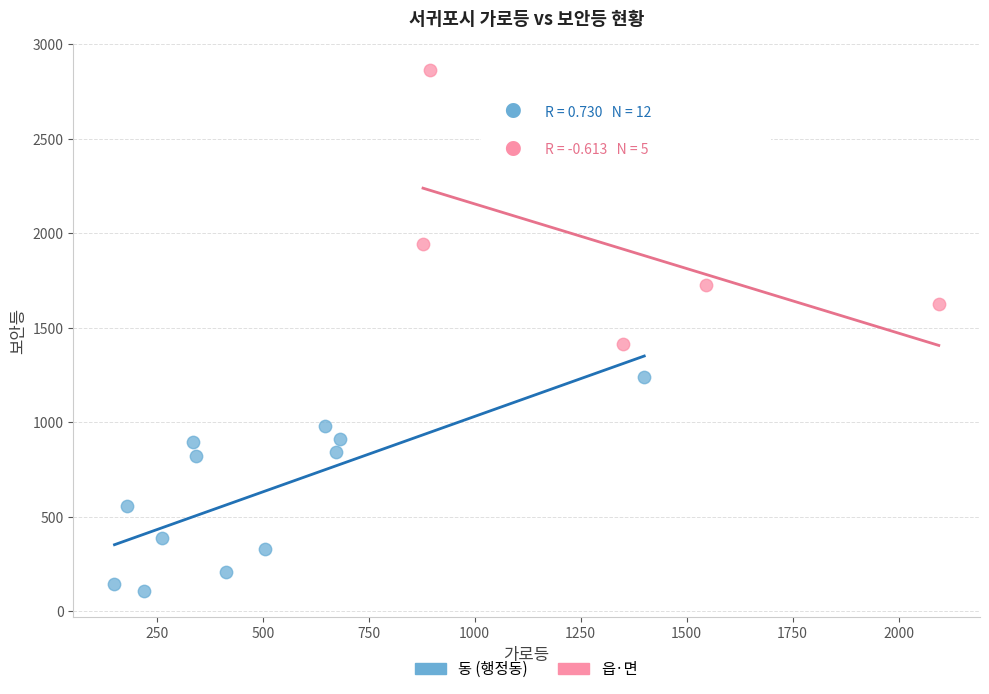

Which series contains the highest Y value?

읍·면